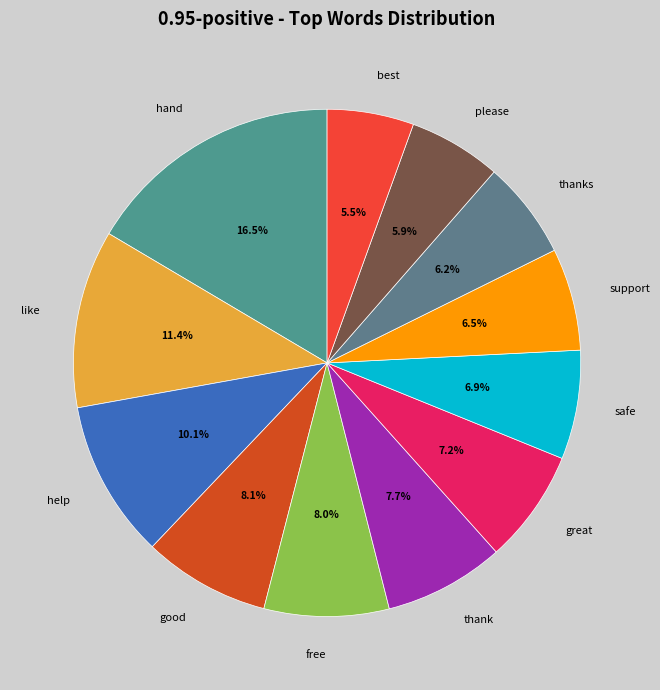

What portion of the pie excludes help?

89.9%